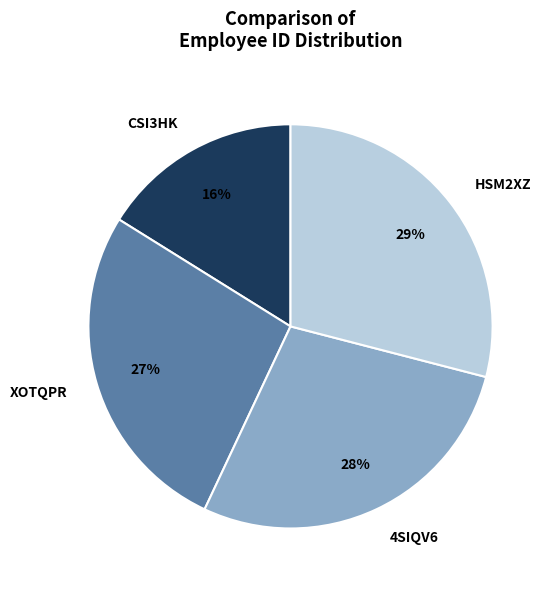

To the nearest percent, what is the difference between the HSM2XZ and 4SIQV6 slice percentages?

1%